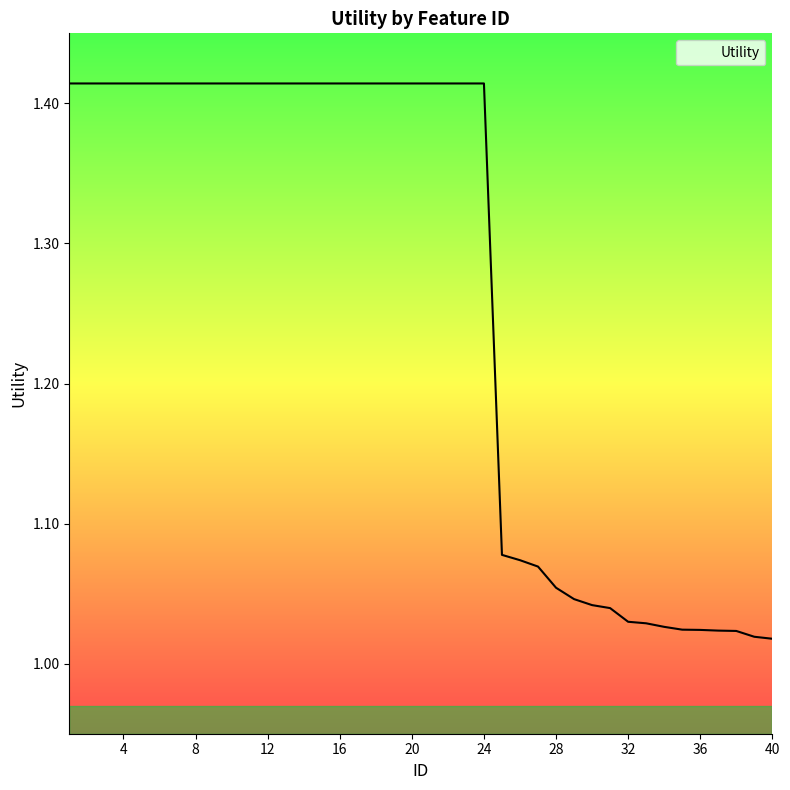

What is the difference between the maximum and minimum values?

0.4